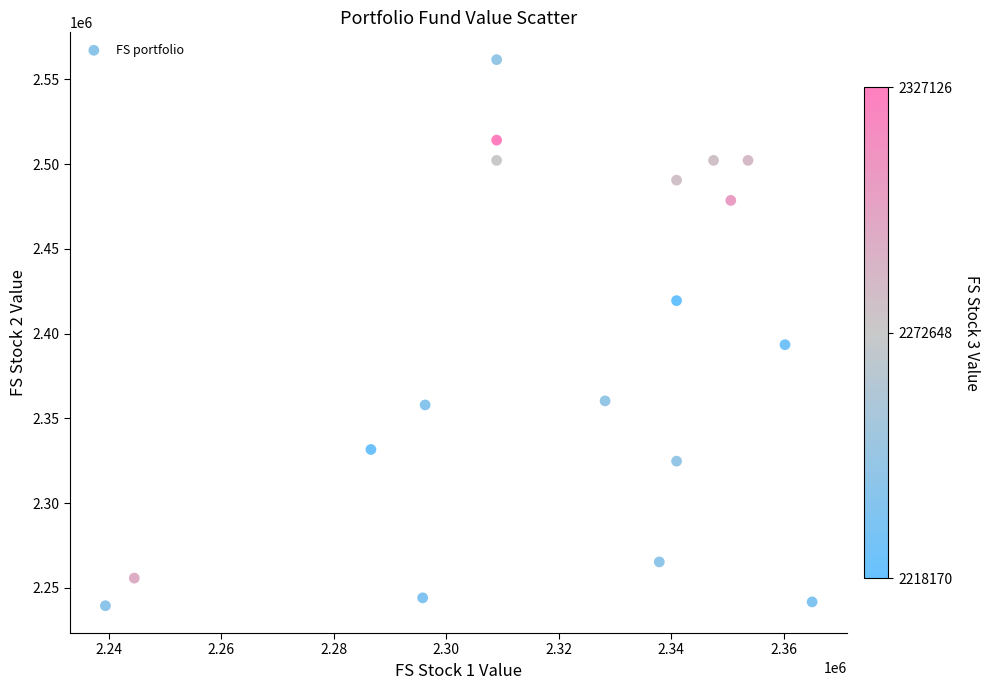

What Y value in the scatter plot is closest to 2400532?

2393448.5